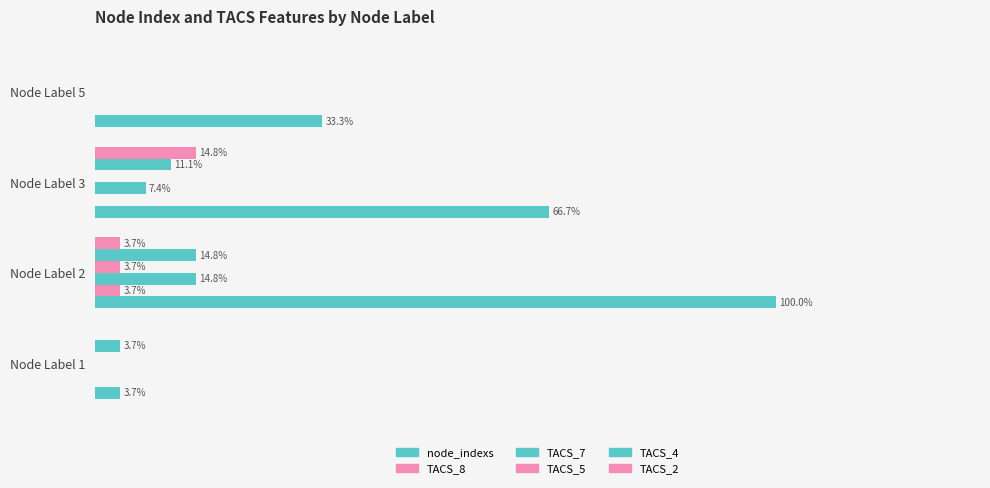

What is the minimum value for node_indexs?

3.7